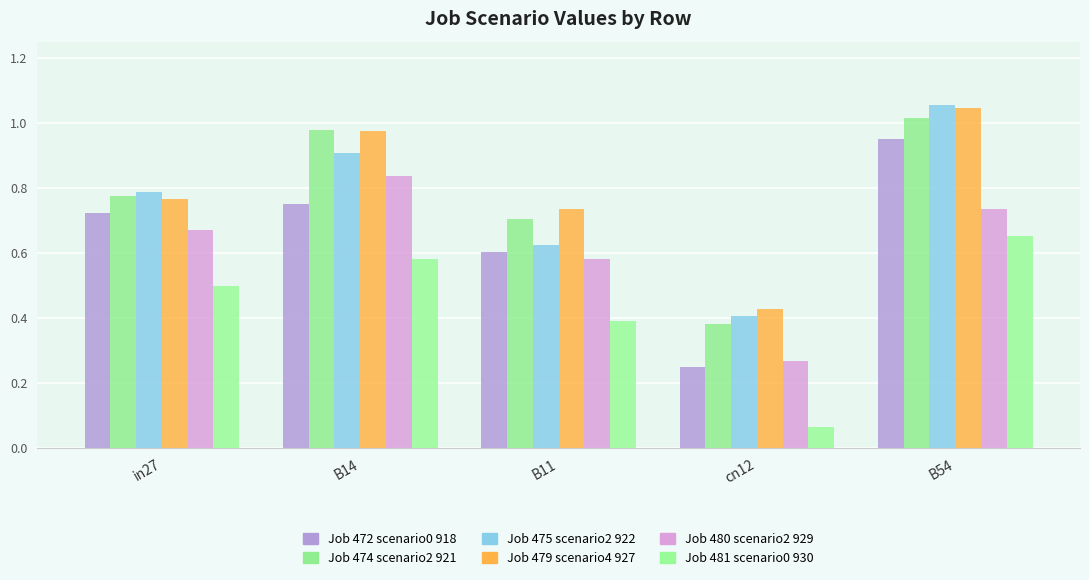

How many distinct data groups are displayed?

6